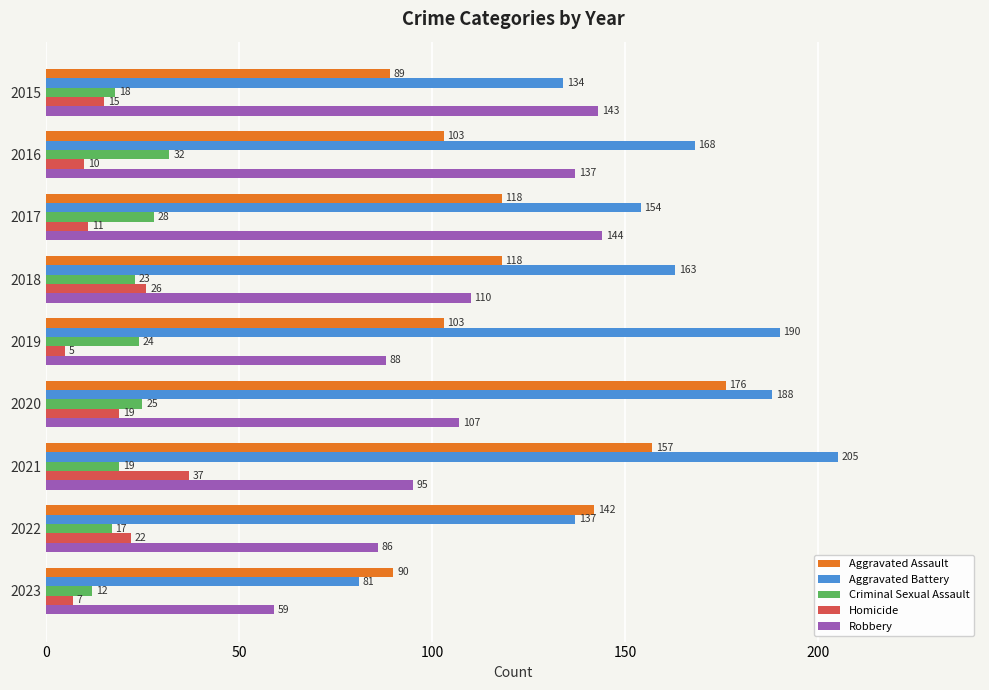

Which series has the largest range (max minus min)?

Aggravated Battery